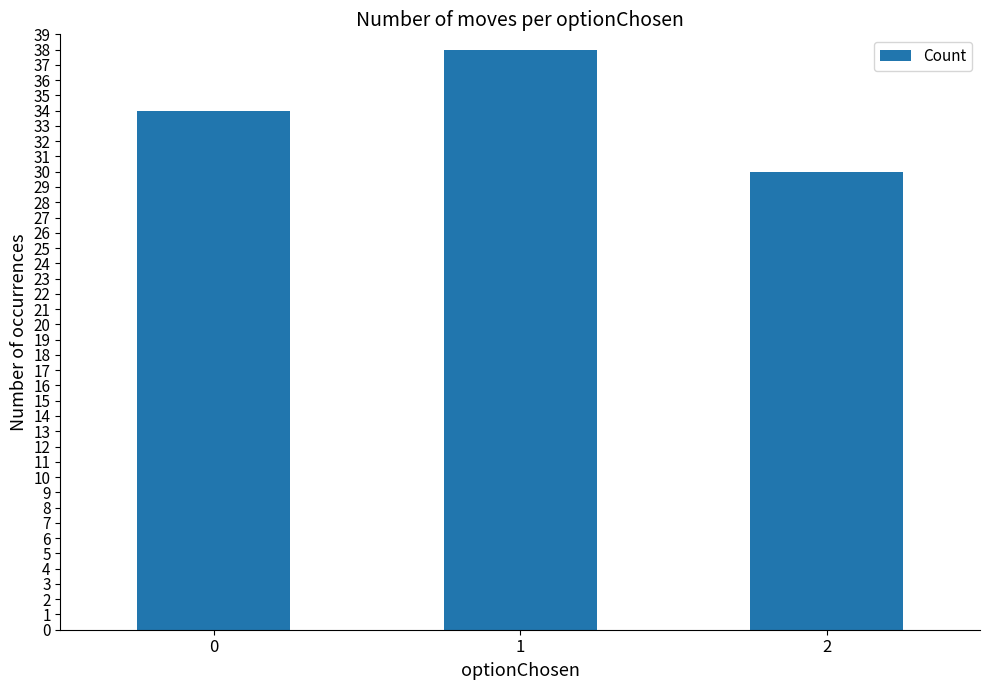

The chart shows a value of 49 at 0. True or false?

False